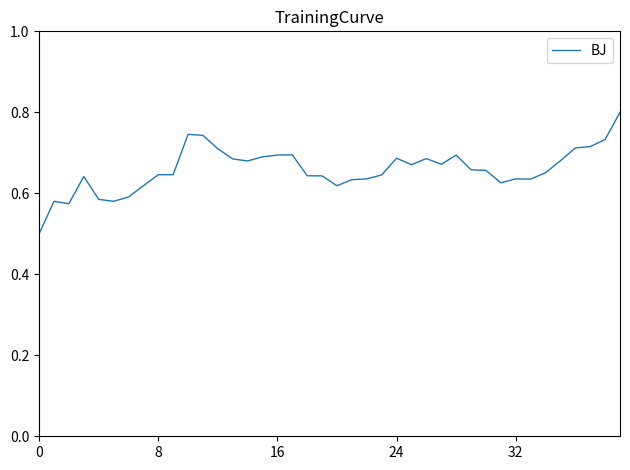

What is the difference between the maximum and minimum values?

0.3